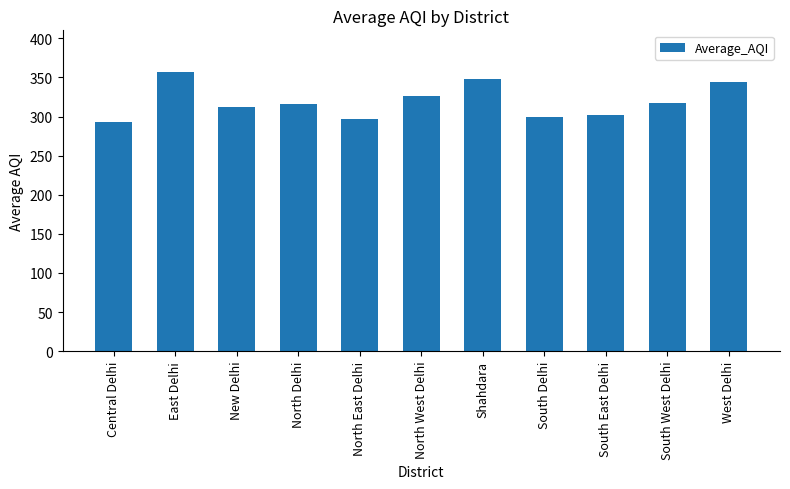

What is the label of the 5th bar from the right?

Shahdara